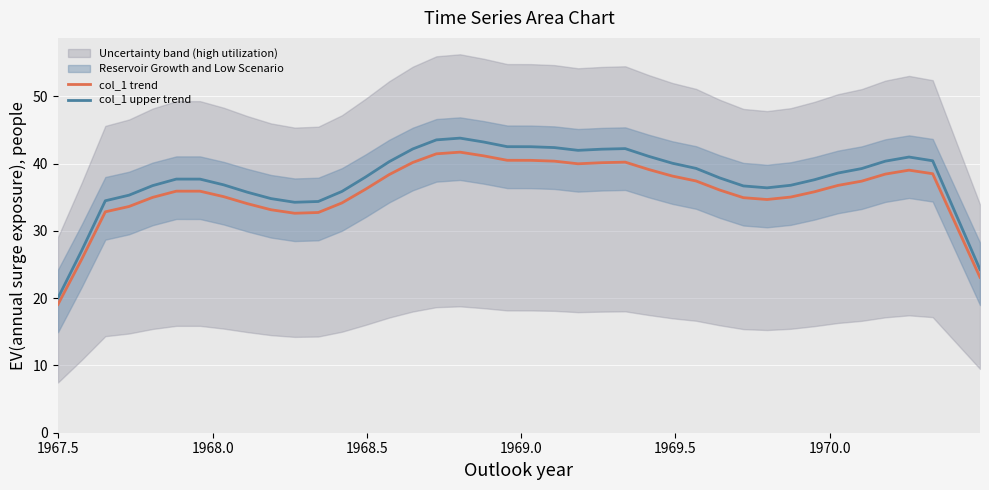

What is the lowest value of the col_1 upper trend series?

20.0